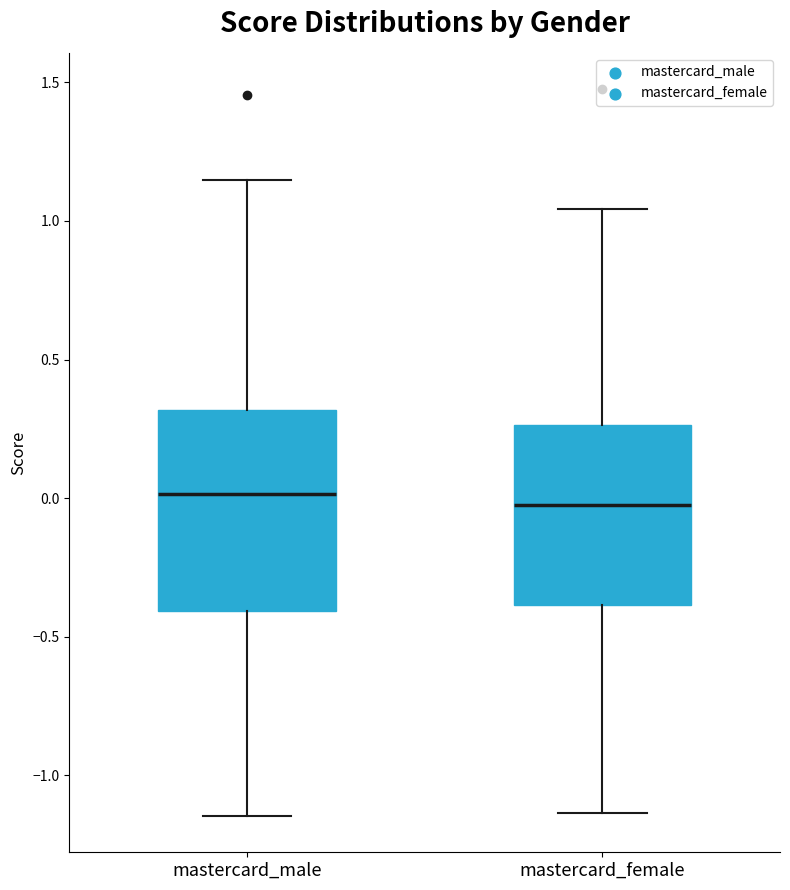

Where is the lower edge of the box for mastercard_female on the y-axis? The values are not printed on the chart, so give them approximately, as read against the axis.

-0.40